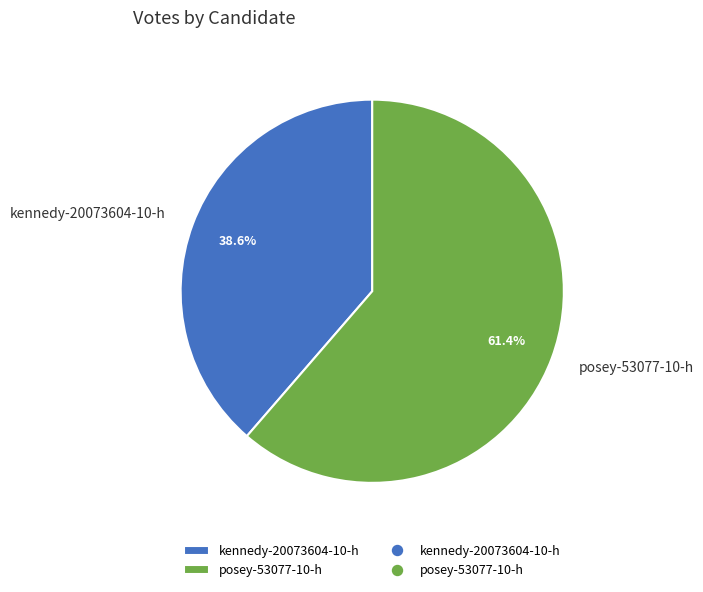

Does kennedy-20073604-10-h account for over 50% of the chart?

No